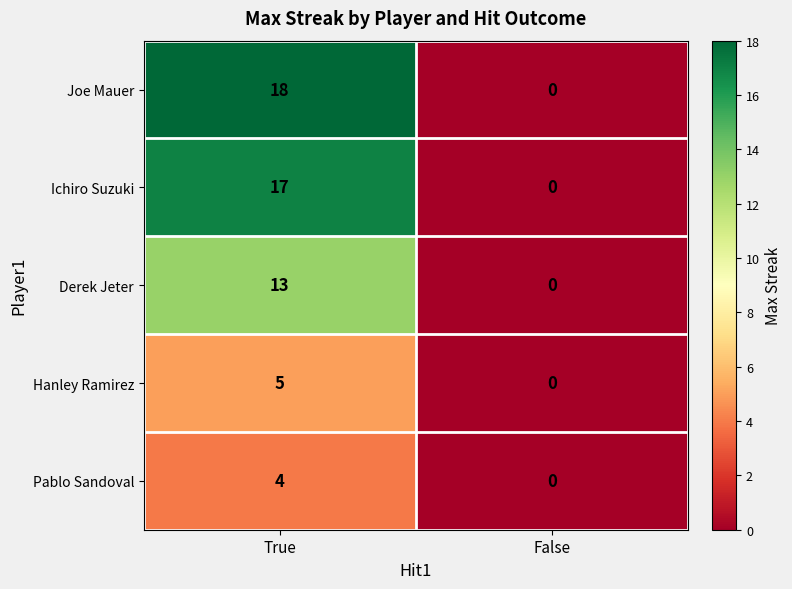

At True, list the series in order from smallest to largest.

Pablo Sandoval, Hanley Ramirez, Derek Jeter, Ichiro Suzuki, Joe Mauer